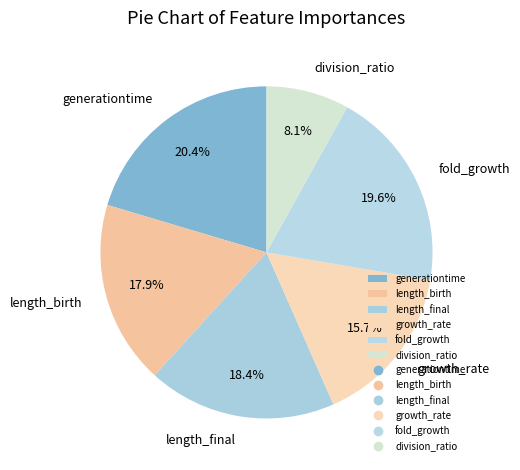

How many slices are in this pie chart?

6